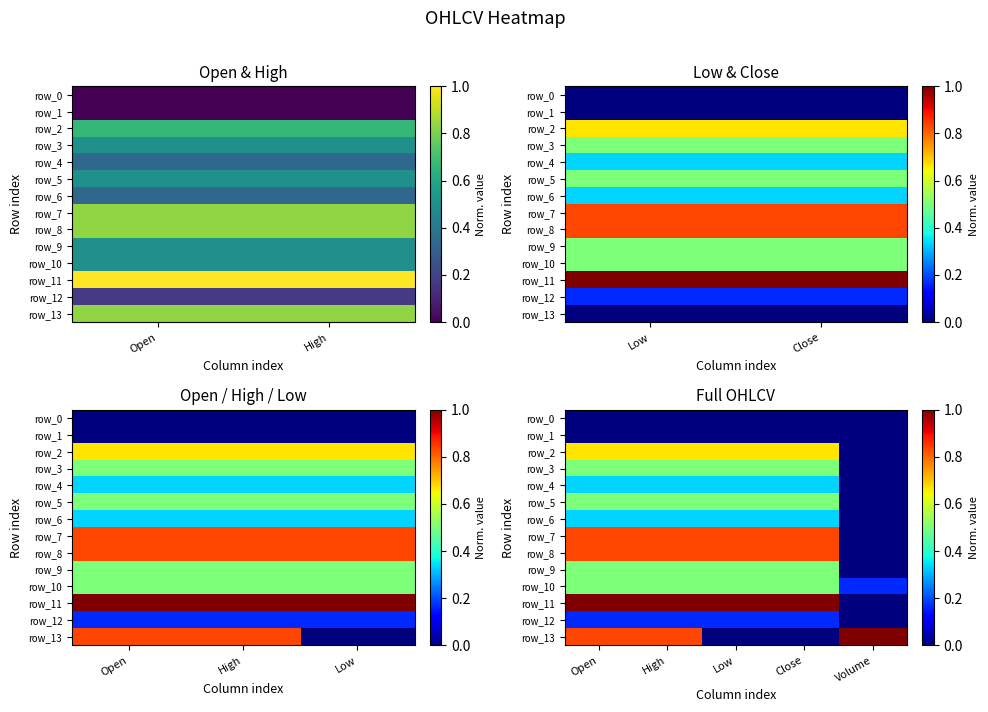

What is the sum of all row_8 values?

3.3